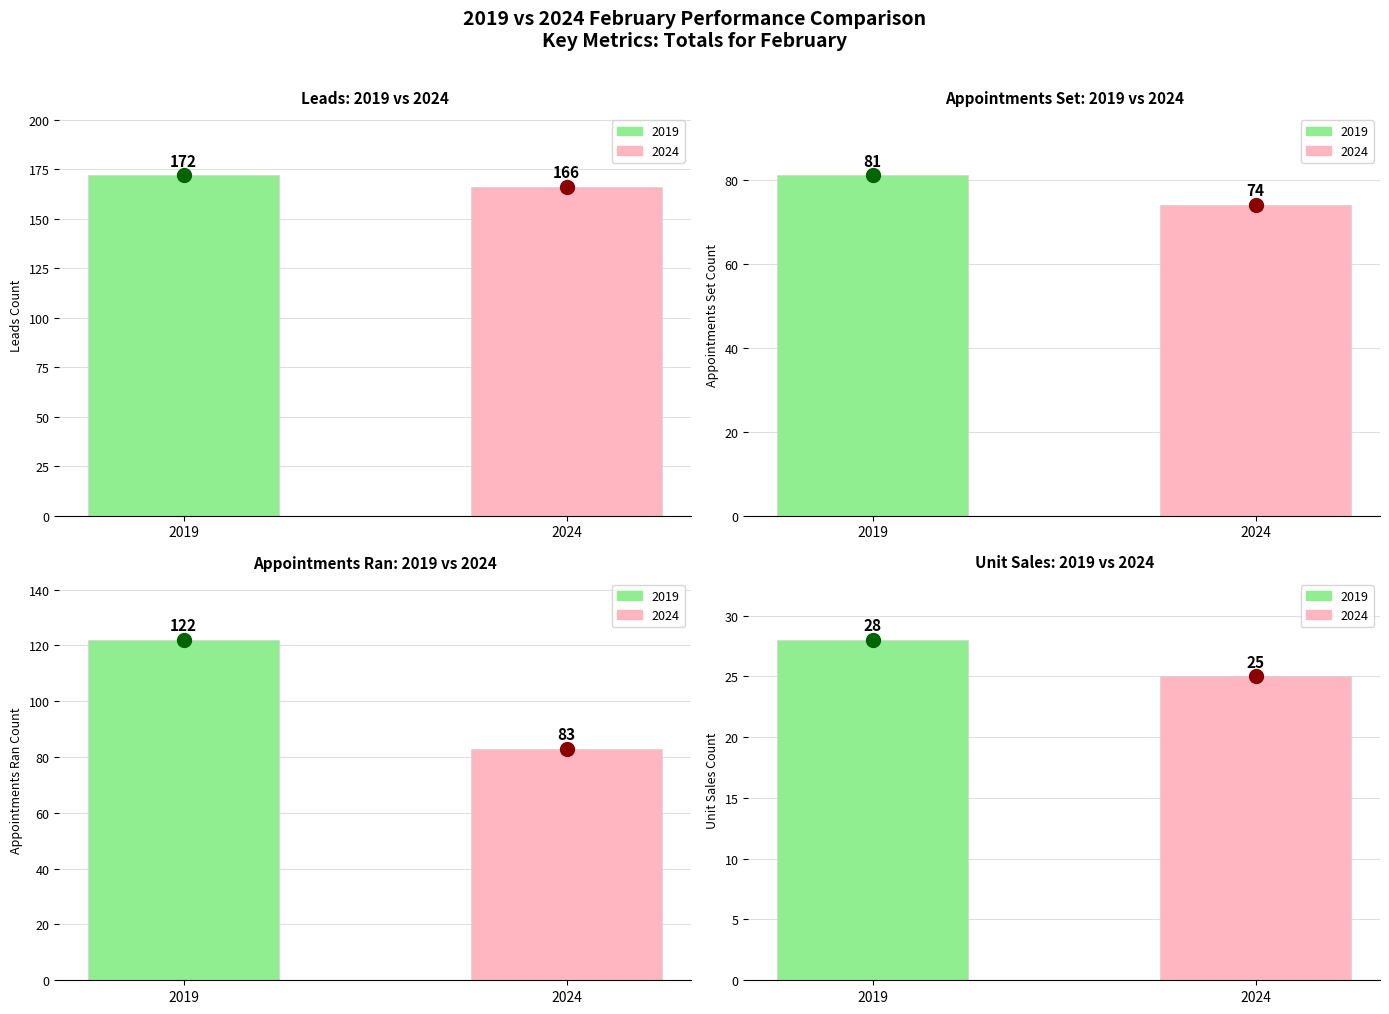

The Appointments Set series shows 81 at 2019. True or false?

True